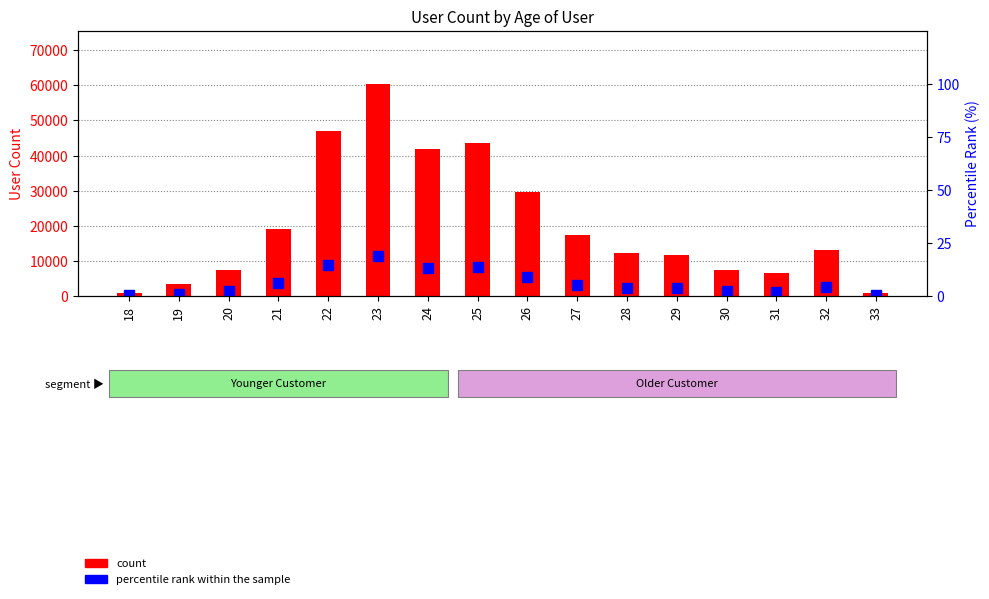

Are the bars horizontal?

No